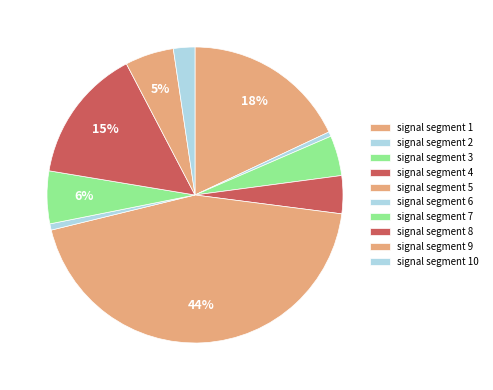

Is the sum of signal segment 8 and signal segment 6 greater than half?

No